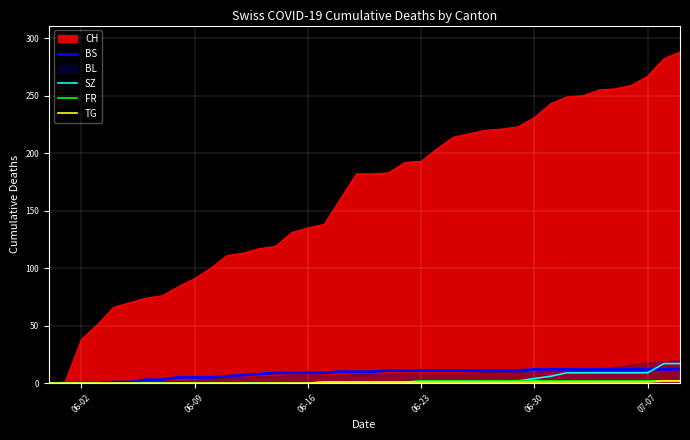

The value of CH at 07-07 is 267. True or false?

True